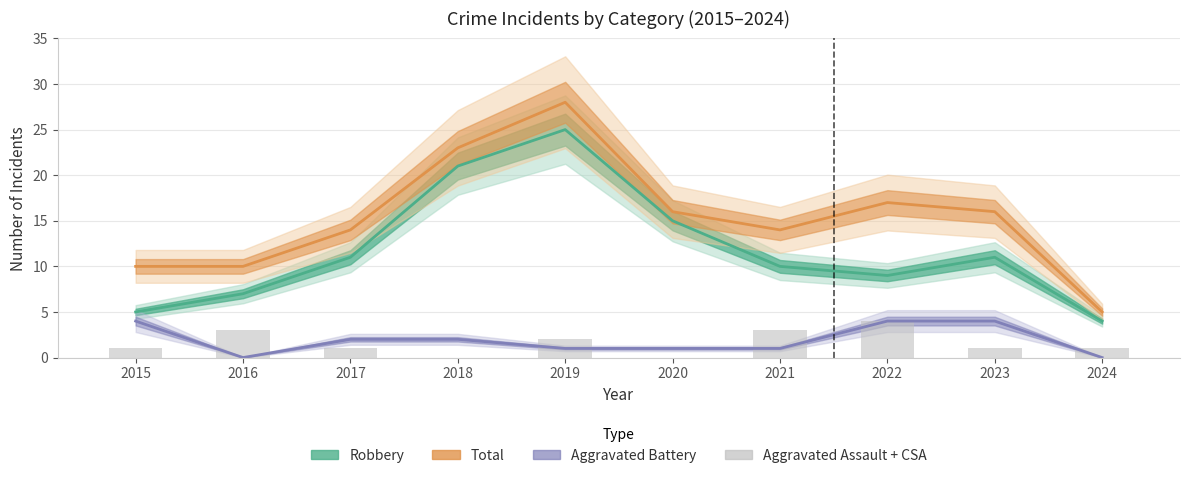

At how many categories does at least one series exceed 10?

7